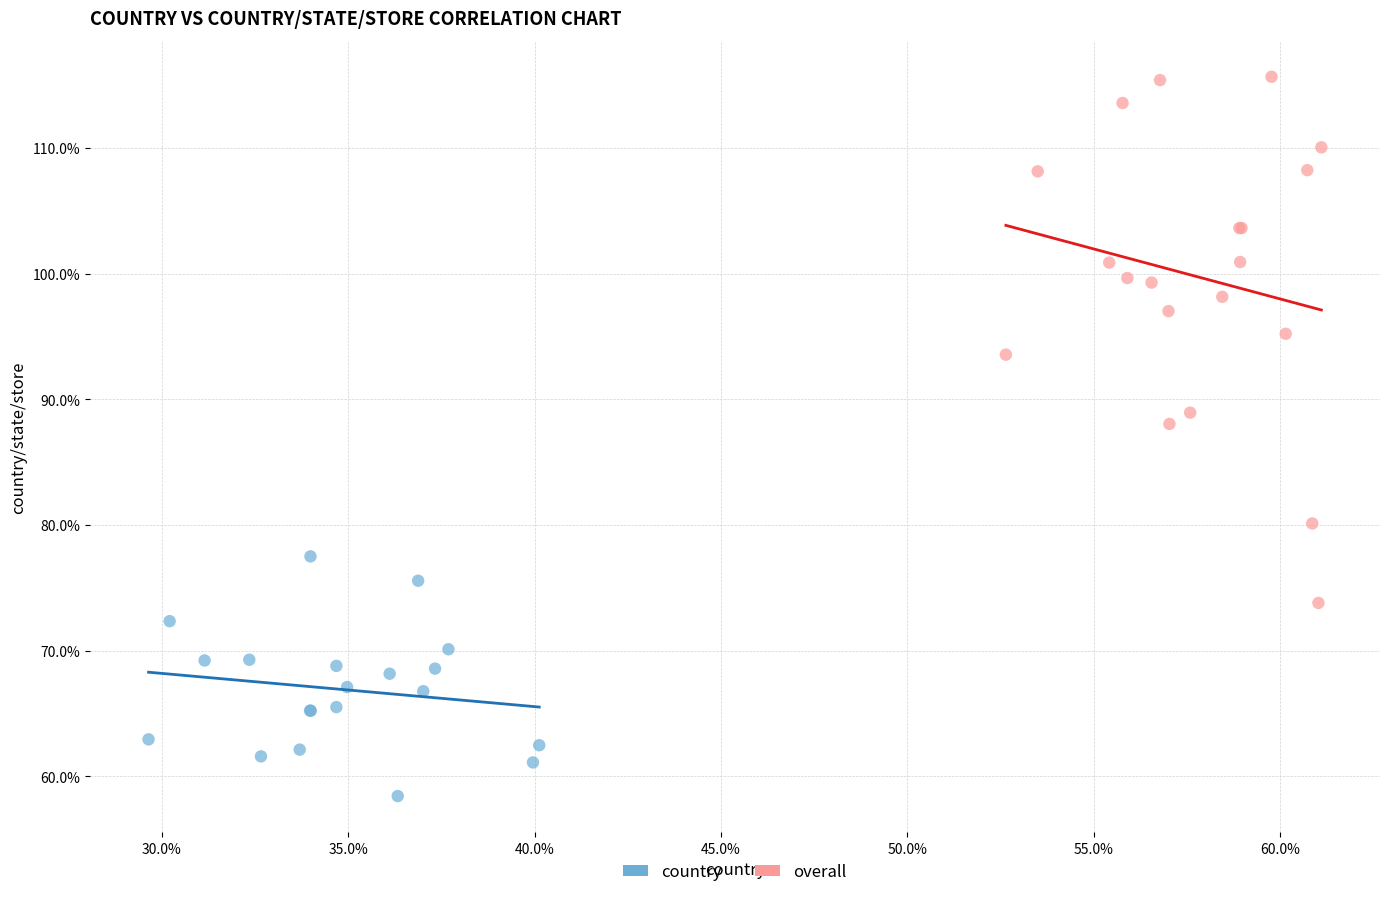

Which series reaches the minimum Y coordinate?

country